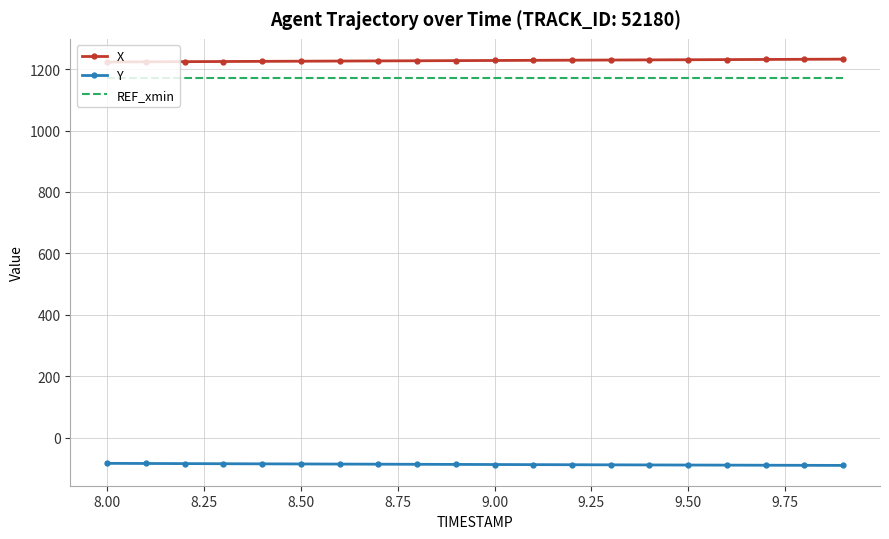

What is the difference between the maximum and minimum values in the X series?

9.2